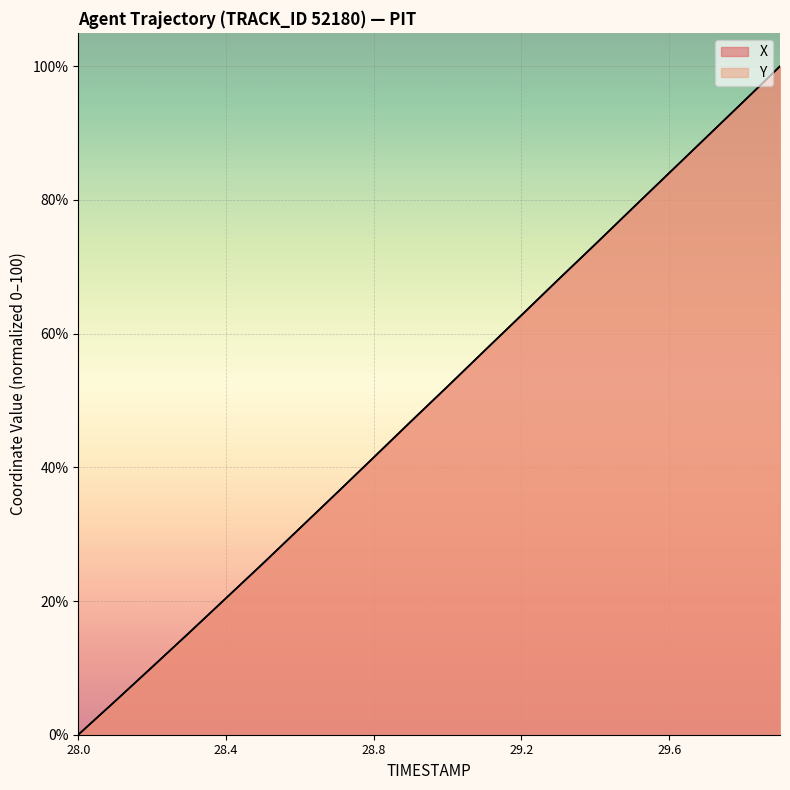

Which series changed the most between 28.8 and 29.9?

X